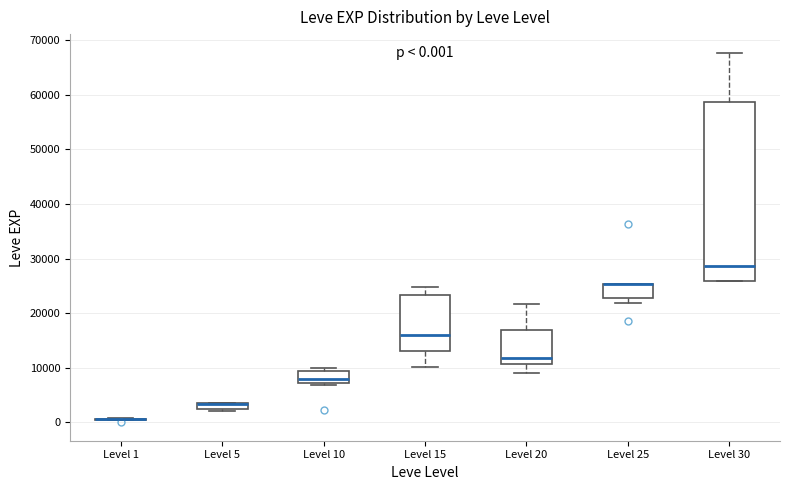

Which box is the tallest, from its lower edge to its upper edge?

Level 30